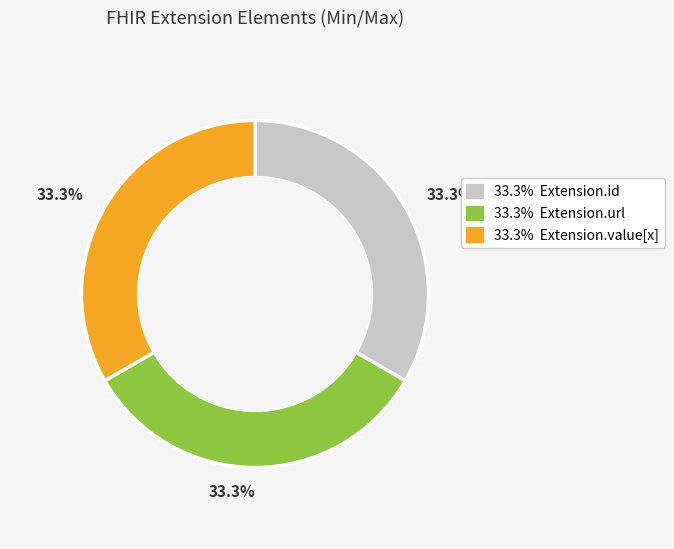

Which slice is the largest?

Extension.url